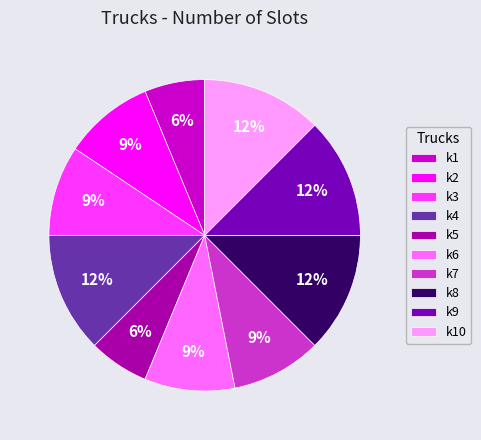

How many slices are in this pie chart?

10